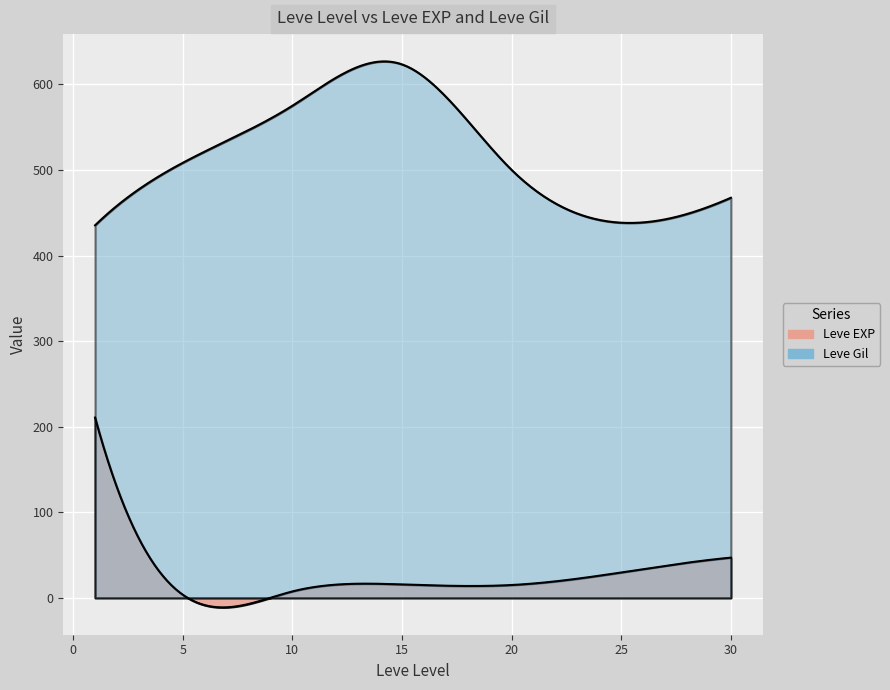

Rank the series by their average value, from lowest to highest.

Leve EXP, Leve Gil